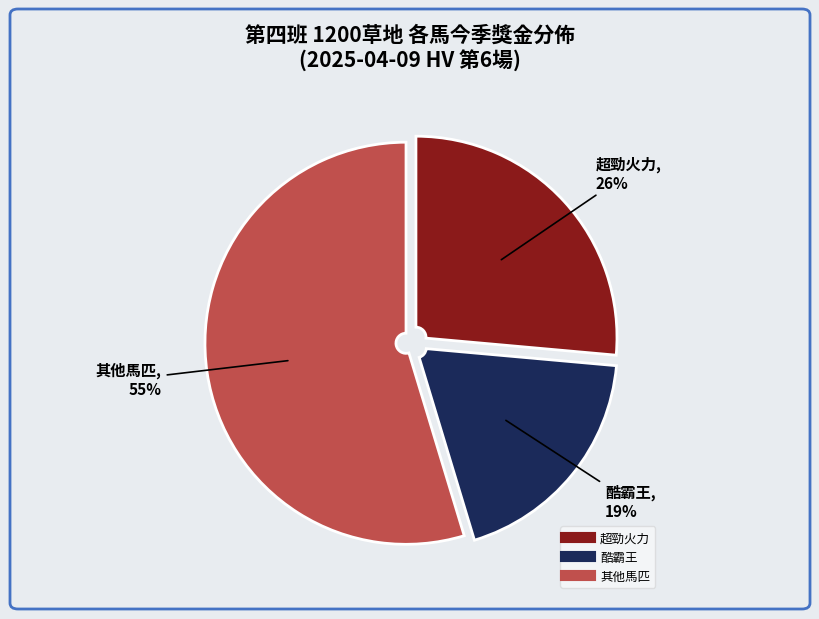

Is there a majority slice in this chart?

Yes